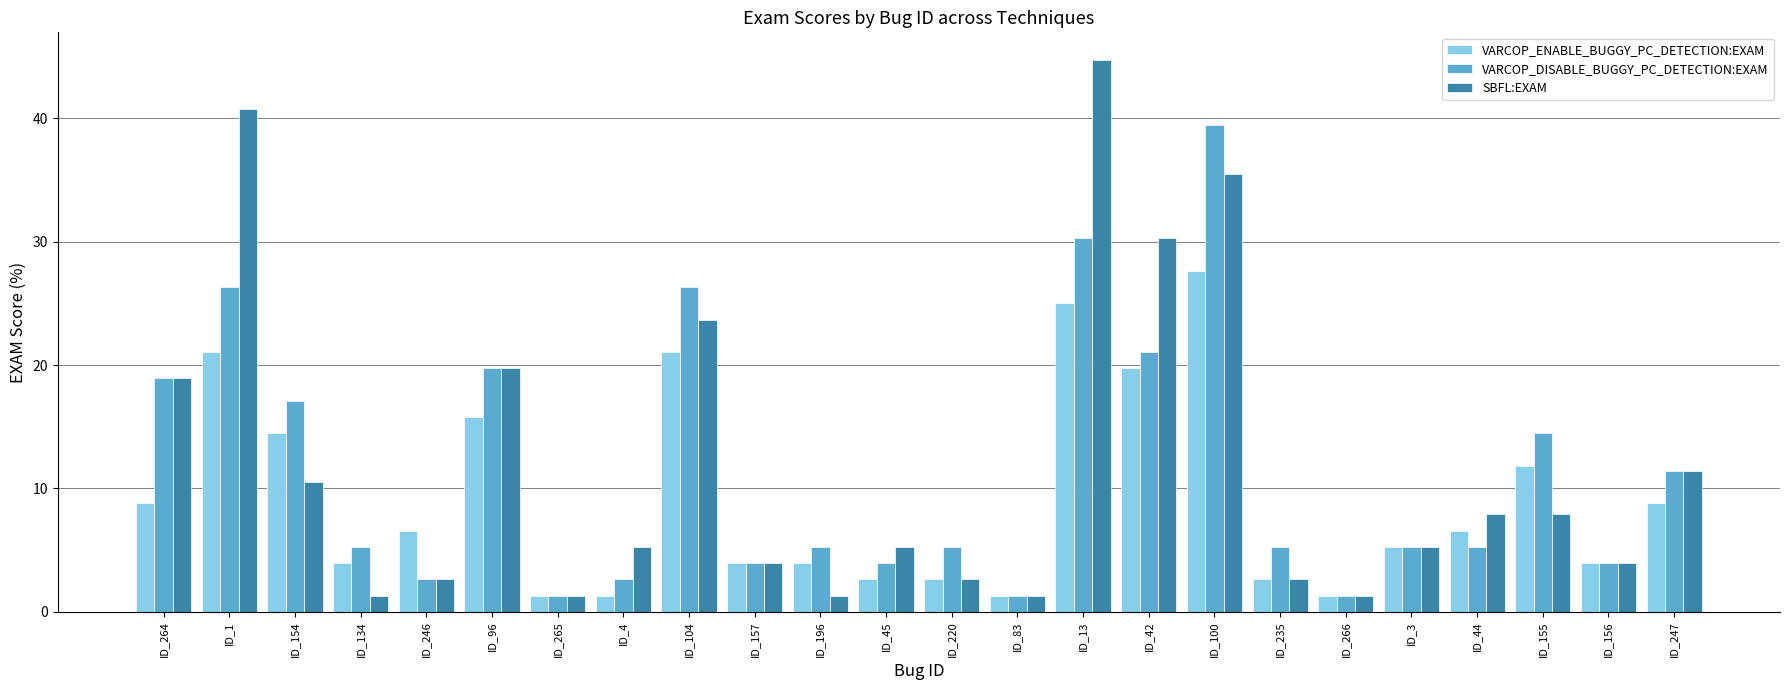

How many bars are there in total?

72